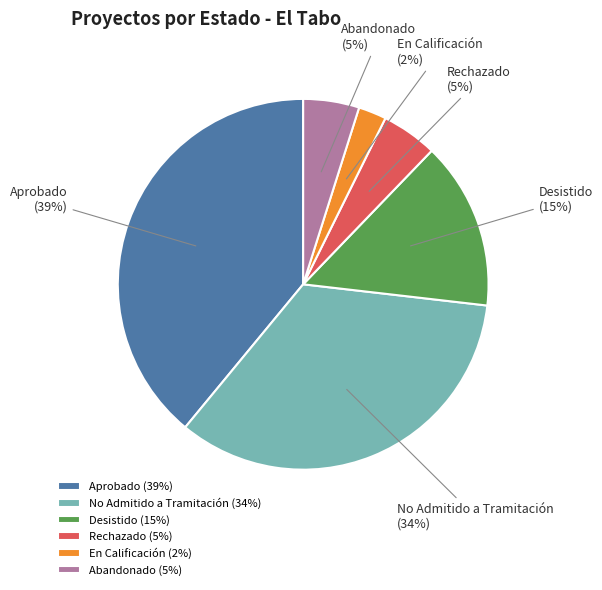

Is there a majority slice in this chart?

No